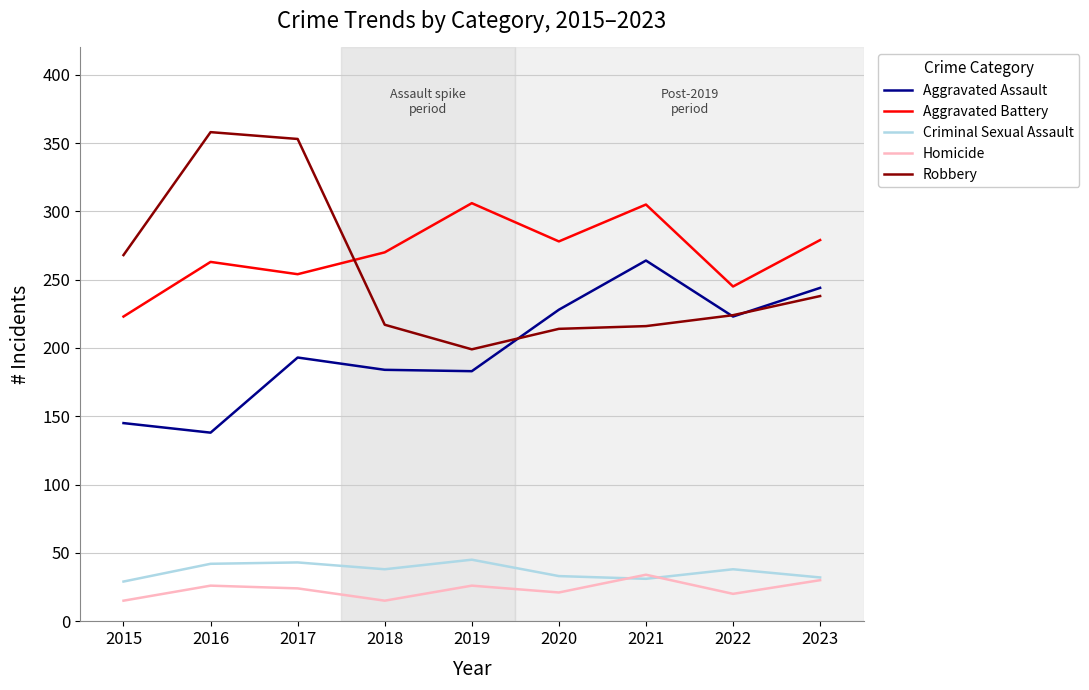

What is the minimum value shown in the chart?

15